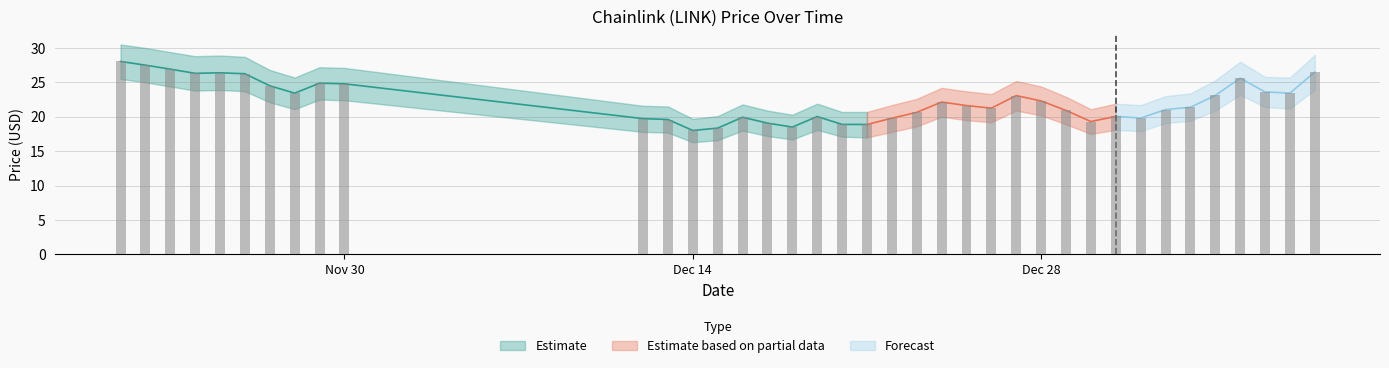

Rank the series at 12/29/2021 from highest to lowest value.

LINK Price (Upper Band), LINK Price (Estimate), LINK Price (Lower Band)